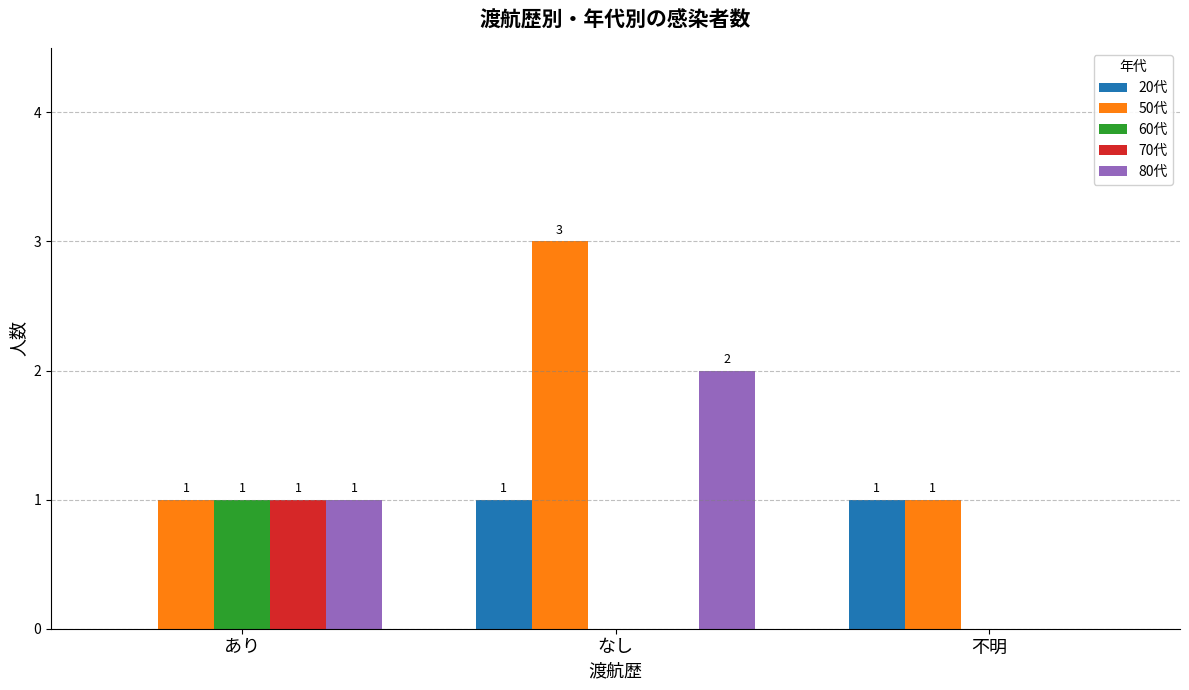

The 50代 series shows 1 at 不明. True or false?

True